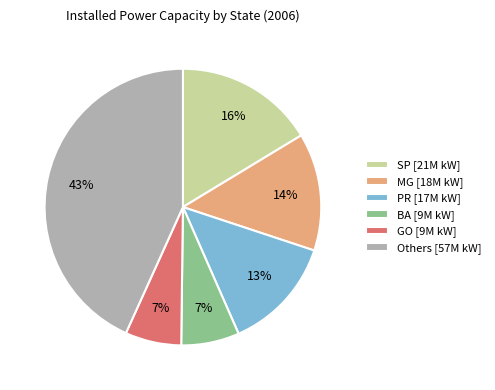

The SP [21M kW] slice represents 16% of the pie. True or false?

True